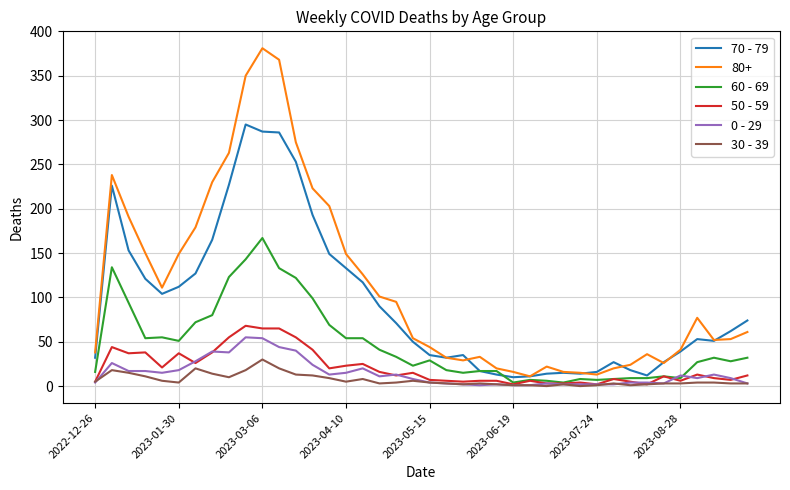

Which series has the largest range (max minus min)?

80+